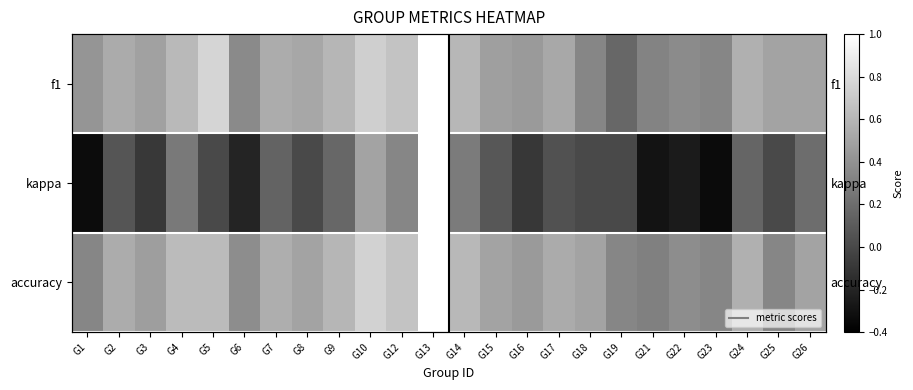

Rank the categories by kappa value from highest to lowest.

G13, G10, G12, G14, G4, G26, G9, G24, G7, G15, G2, G17, G5, G8, G18, G19, G25, G3, G16, G6, G22, G21, G1, G23